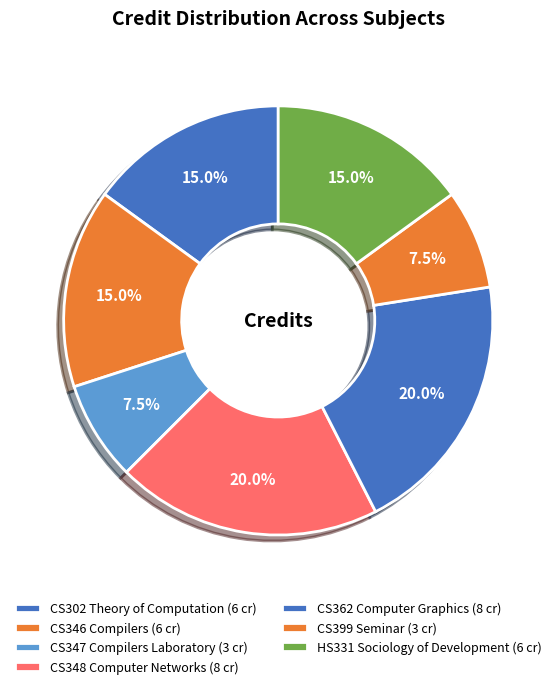

What is the ratio of the value at CS346 Compilers to the value at CS302 Theory of Computation?

1.0